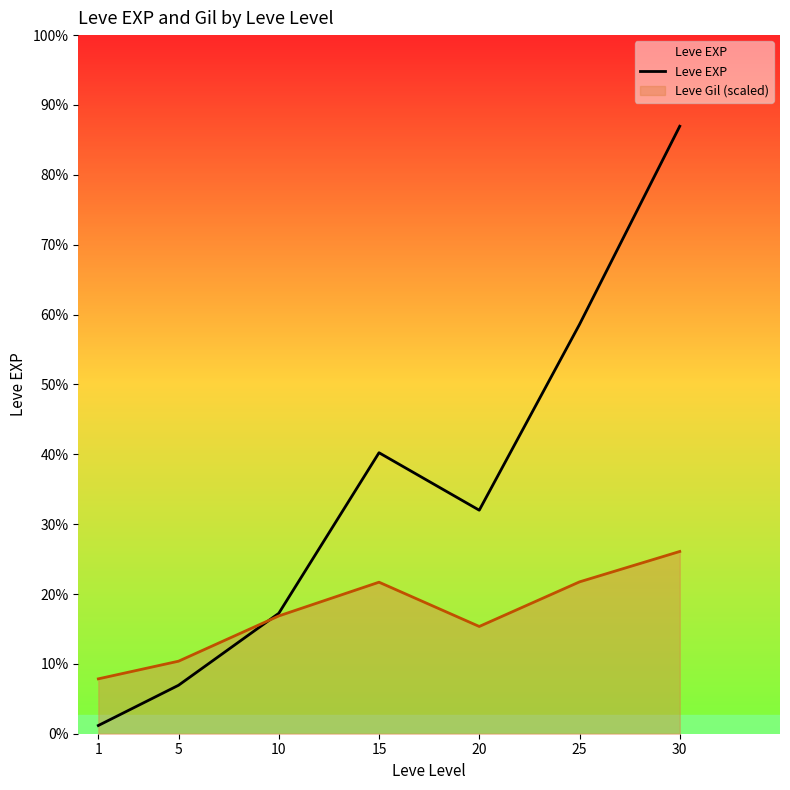

At which category does the data reach its first local peak?

15